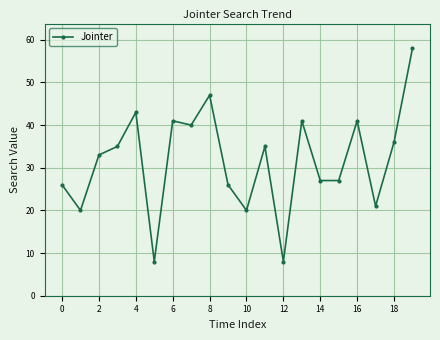

What is the minimum value shown in the chart?

8